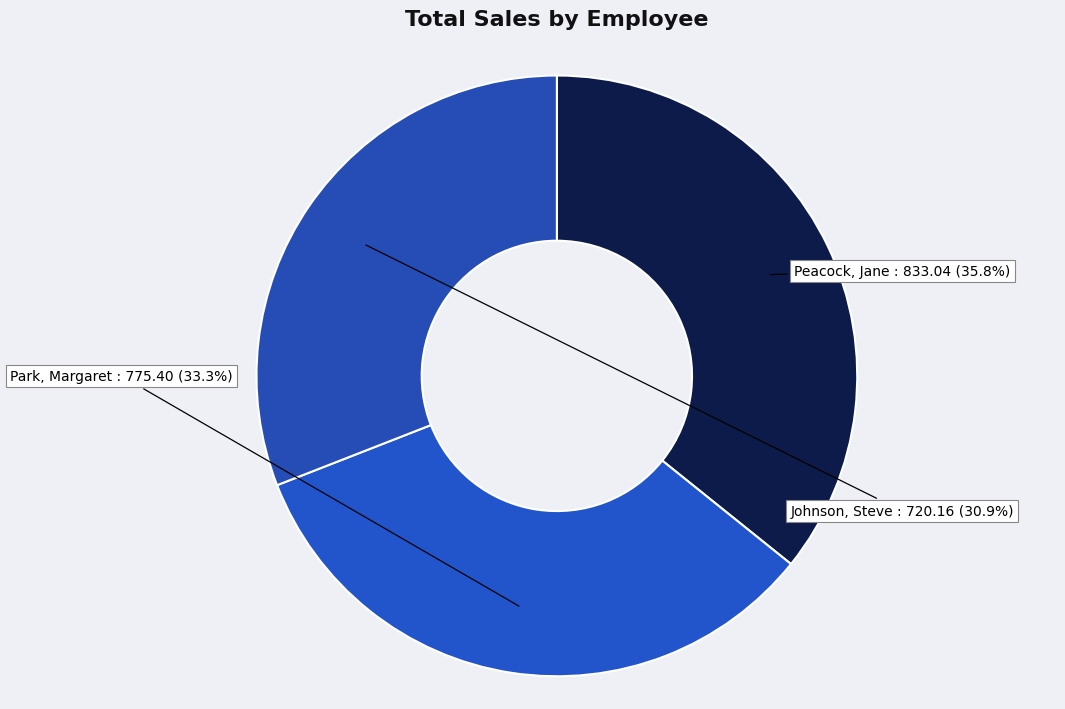

Count the number of slices in the pie.

3